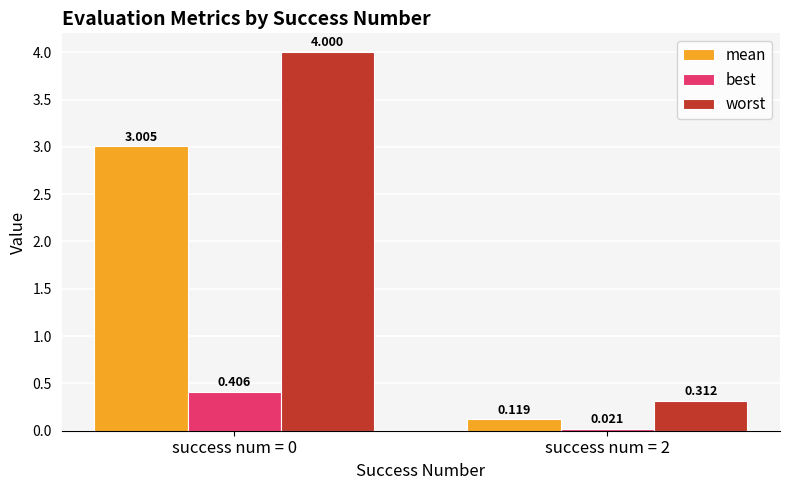

List the series in order of their overall mean, lowest first.

best, mean, worst